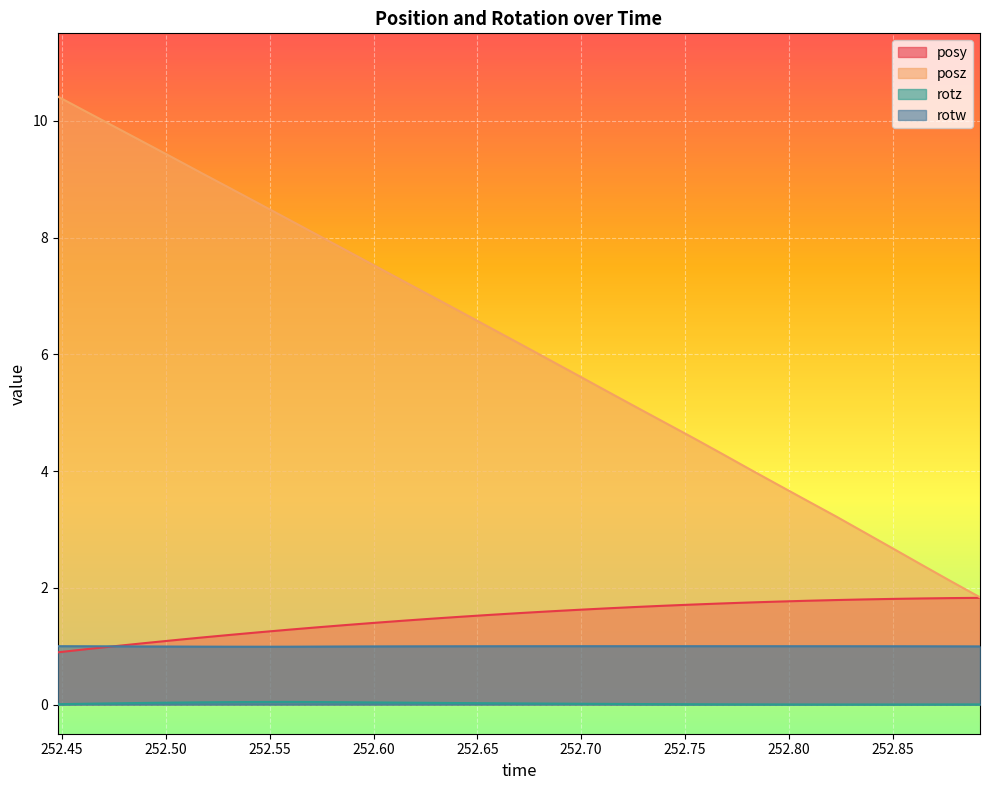

Reading left to right, extract all data points from this chart.

posy: 252.4479=0.9	252.4617=0.9	252.4756=1.0	252.4895=1.1	252.5036=1.1	252.5168=1.1	252.5307=1.2	252.545=1.2	252.5586=1.3	252.5725=1.3	252.5864=1.4	252.6004=1.4	252.6145=1.4	252.6287=1.5	252.6421=1.5	252.6564=1.5	252.67=1.6	252.6842=1.6	252.6977=1.6	252.7115=1.6	252.7252=1.7	252.739=1.7	252.7533=1.7	252.7672=1.7	252.7808=1.7	252.7949=1.8	252.8086=1.8	252.8228=1.8	252.8366=1.8	252.8504=1.8	252.8644=1.8	252.8783=1.8	252.8921=1.8
posz: 252.4479=10.4	252.4617=10.2	252.4756=9.9	252.4895=9.6	252.5036=9.4	252.5168=9.1	252.5307=8.9	252.545=8.6	252.5586=8.3	252.5725=8.1	252.5864=7.8	252.6004=7.5	252.6145=7.3	252.6287=7.0	252.6421=6.7	252.6564=6.5	252.67=6.2	252.6842=5.9	252.6977=5.7	252.7115=5.4	252.7252=5.1	252.739=4.9	252.7533=4.6	252.7672=4.3	252.7808=4.0	252.7949=3.8	252.8086=3.5	252.8228=3.2	252.8366=2.9	252.8504=2.7	252.8644=2.4	252.8783=2.1	252.8921=1.8
rotz: 252.4479=0.0	252.4617=0.0	252.4756=0.0	252.4895=0.0	252.5036=0.0	252.5168=0.0	252.5307=0.0	252.545=0.0	252.5586=0.0	252.5725=0.0	252.5864=0.0	252.6004=0.0	252.6145=0.0	252.6287=0.0	252.6421=0.0	252.6564=0.0	252.67=0.0	252.6842=0.0	252.6977=0.0	252.7115=0.0	252.7252=0.0	252.739=0.0	252.7533=0.0	252.7672=0.0	252.7808=0.0	252.7949=0.0	252.8086=0.0	252.8228=0.0	252.8366=0.0	252.8504=0.0	252.8644=0.0	252.8783=0.0	252.8921=0.0
rotw: 252.4479=1.0	252.4617=1.0	252.4756=1.0	252.4895=1.0	252.5036=1.0	252.5168=1.0	252.5307=1.0	252.545=1.0	252.5586=1.0	252.5725=1.0	252.5864=1.0	252.6004=1.0	252.6145=1.0	252.6287=1.0	252.6421=1.0	252.6564=1.0	252.67=1.0	252.6842=1.0	252.6977=1.0	252.7115=1.0	252.7252=1.0	252.739=1.0	252.7533=1.0	252.7672=1.0	252.7808=1.0	252.7949=1.0	252.8086=1.0	252.8228=1.0	252.8366=1.0	252.8504=1.0	252.8644=1.0	252.8783=1.0	252.8921=1.0